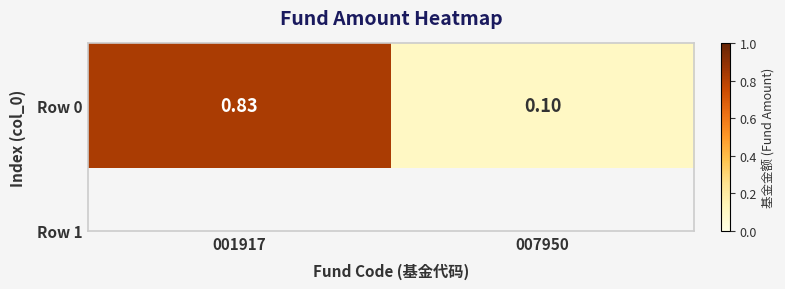

Which label corresponds to the smallest value in the chart?

007950